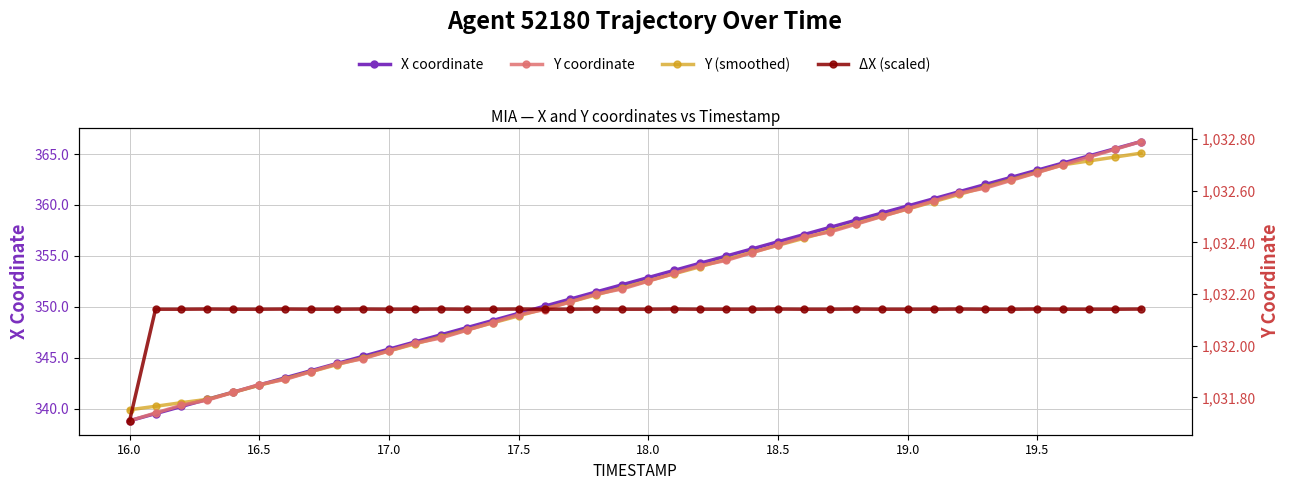

List the series in order of their peak value, lowest first.

X coordinate, ΔX (scaled), Y (smoothed), Y coordinate